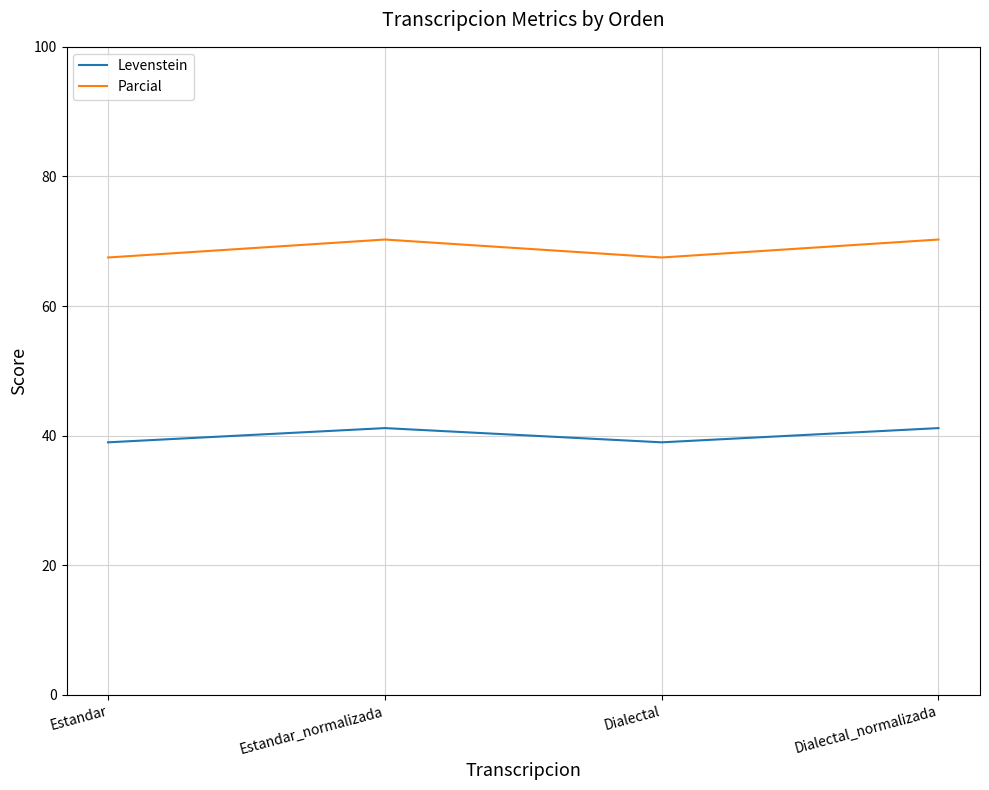

What is the spread (max minus min) of values at Dialectal?

28.5